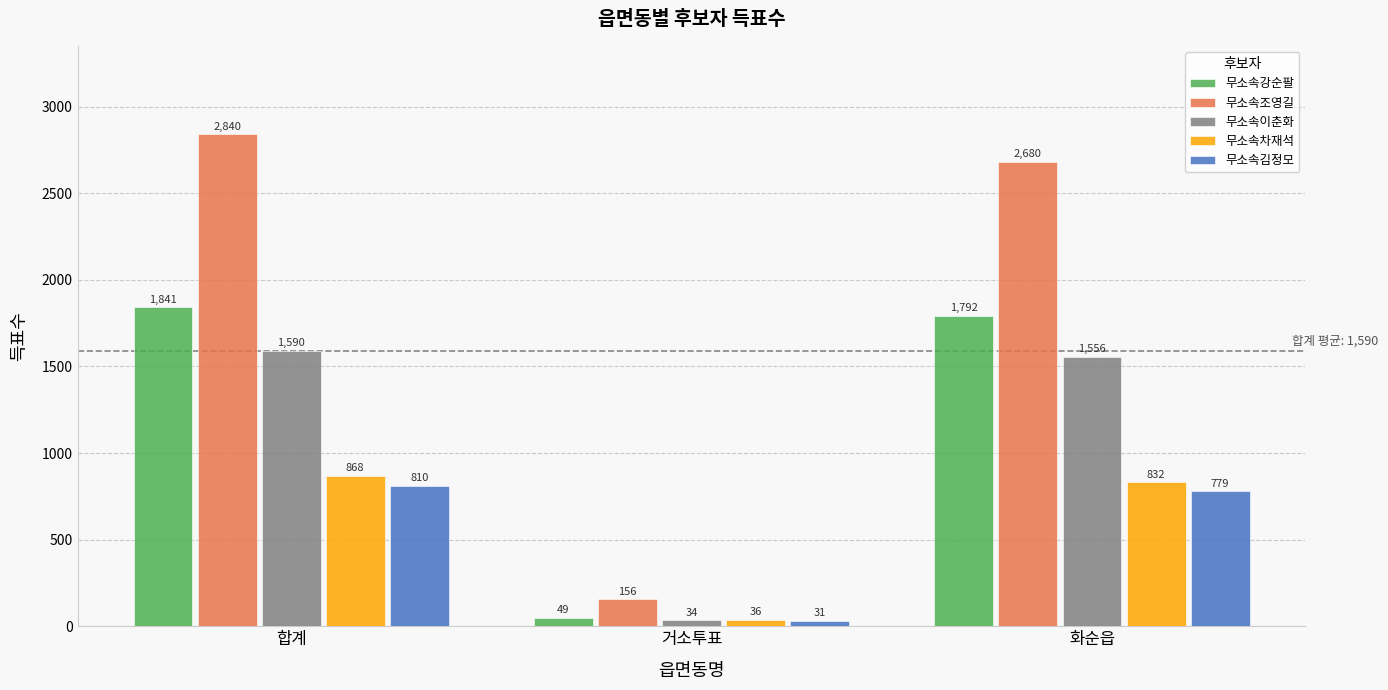

How many series are shown in this chart?

5